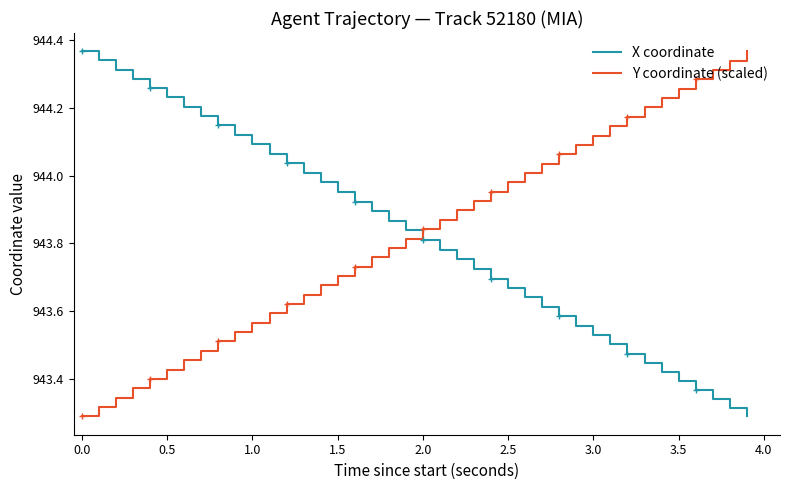

At how many categories does at least one series exceed 943?

40